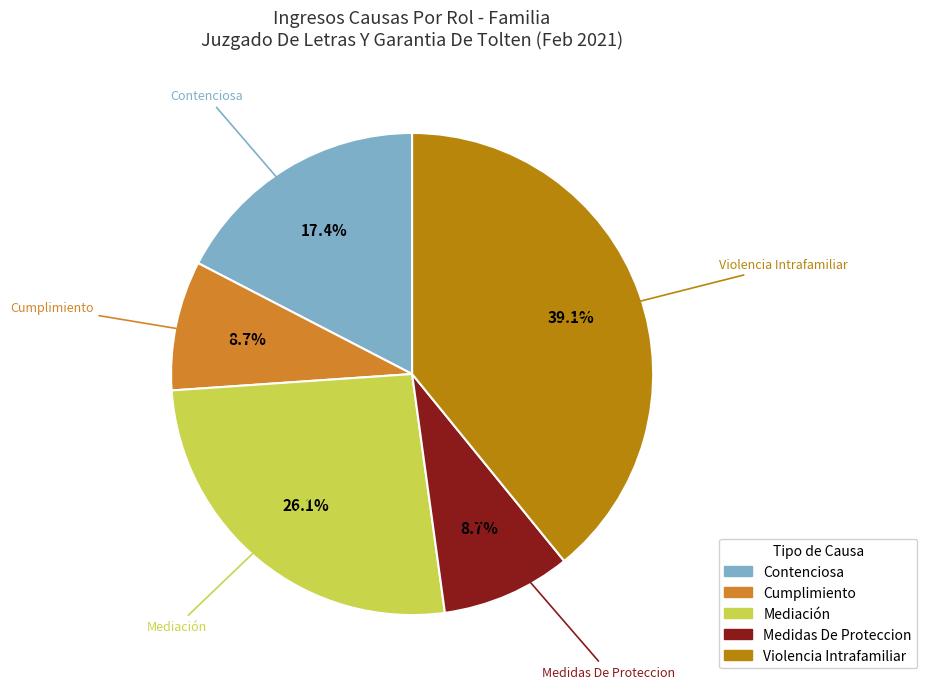

Do Cumplimiento and Violencia Intrafamiliar together represent more than half of the pie?

No